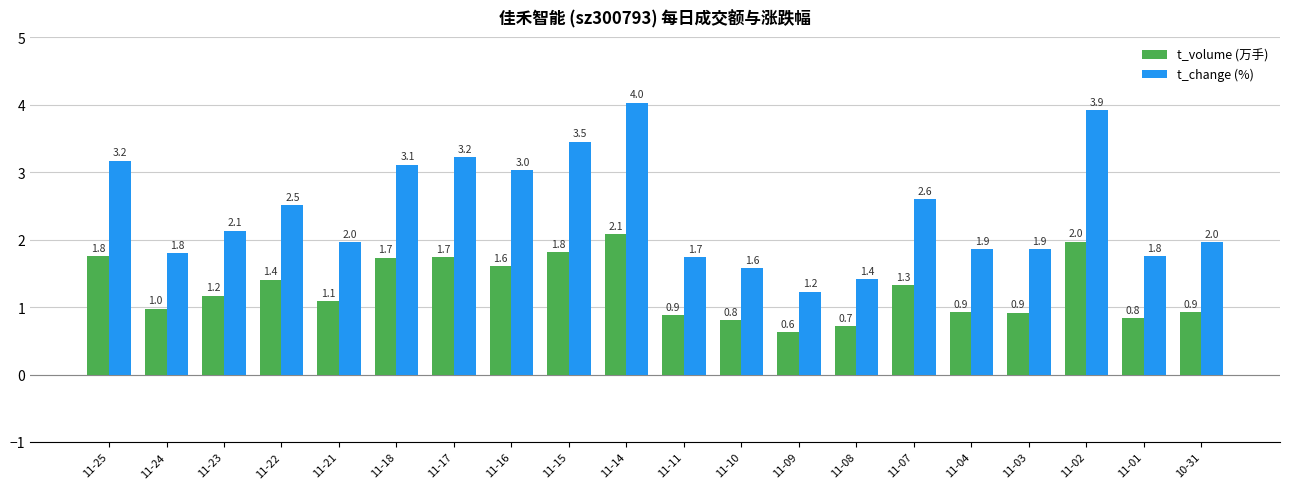

At which category is the sum across all series the highest?

11-14